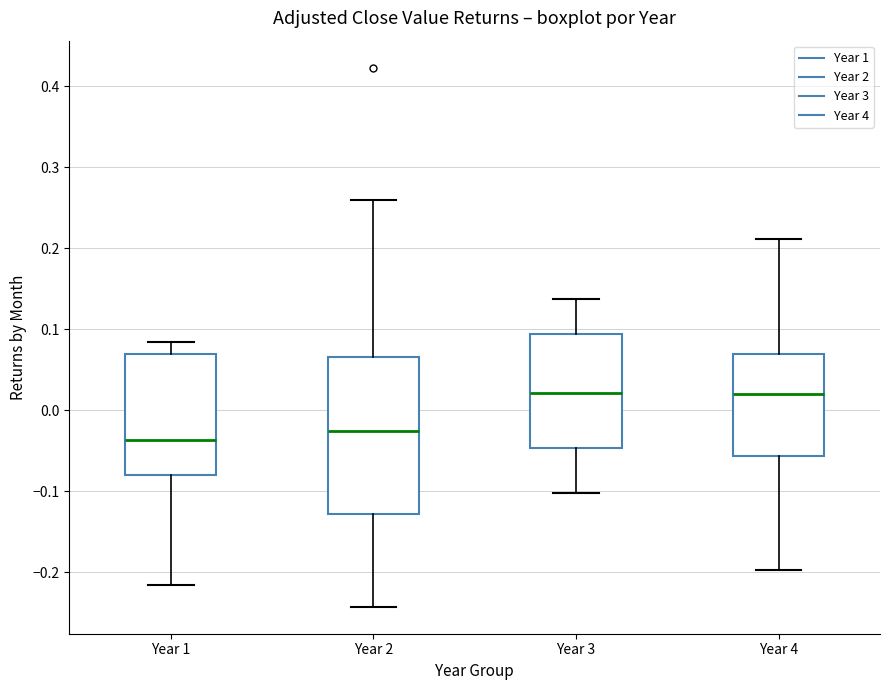

Reading left to right, transcribe this box plot: for each box, give where its median line is, the range the box spans, and where its two whiskers end, as read against the y-axis. The values are not printed on the chart, so give them approximately, as read against the axis.

Year 1: median -0.04, box -0.08 to 0.07, whiskers -0.22 to 0.08
Year 2: median -0.03, box -0.13 to 0.07, whiskers -0.24 to 0.26
Year 3: median 0.02, box -0.05 to 0.09, whiskers -0.10 to 0.14
Year 4: median 0.02, box -0.06 to 0.07, whiskers -0.20 to 0.21